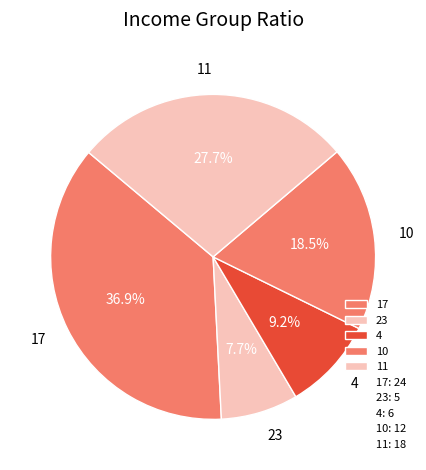

Count the number of slices in the pie.

5